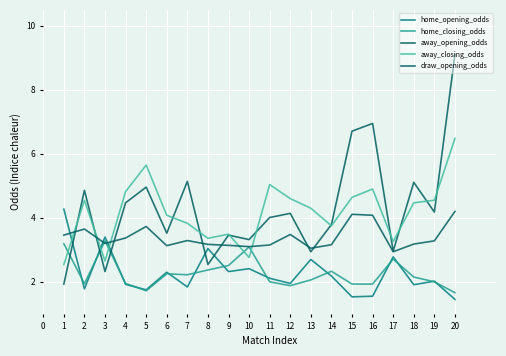

The value of away_closing_odds at 13 is 4.3. True or false?

True